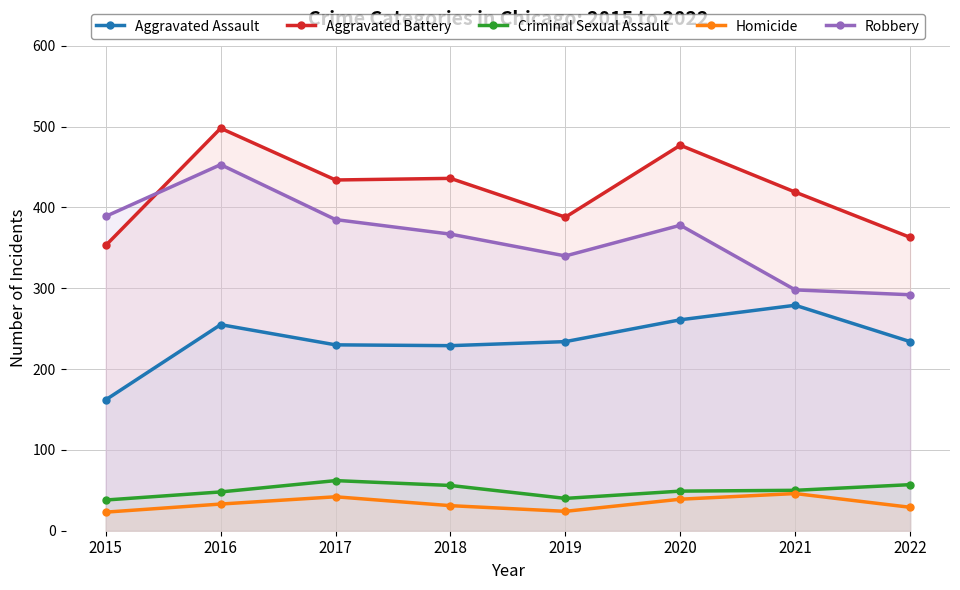

Reading left to right, list all the values displayed in this chart.

Aggravated Assault: 162	255	230	229	234	261	279	234
Aggravated Battery: 353	498	434	436	388	477	419	363
Criminal Sexual Assault: 38	48	62	56	40	49	50	57
Homicide: 23	33	42	31	24	39	46	29
Robbery: 389	453	385	367	340	378	298	292